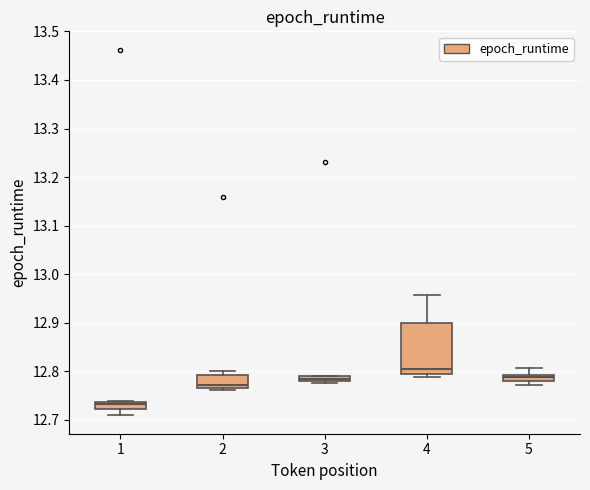

Which box is the tallest, from its lower edge to its upper edge?

4